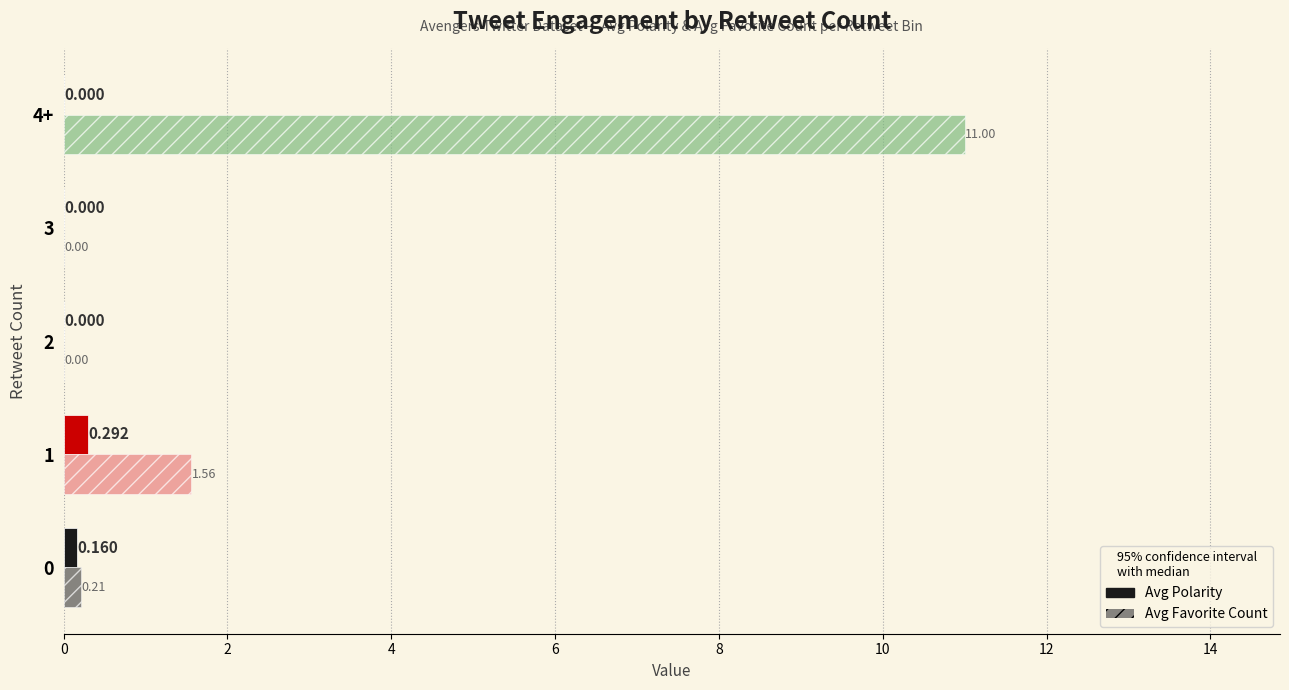

Which series has the largest total across all categories?

Avg Favorite Count